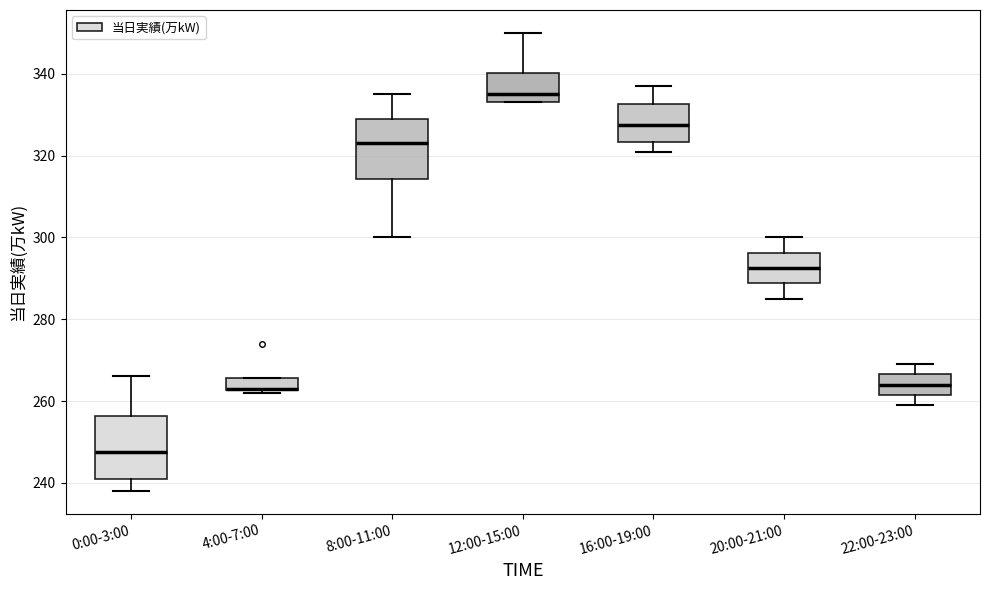

Reading left to right, transcribe this box plot: for each box, give where its median line is, the range the box spans, and where its two whiskers end, as read against the y-axis. The values are not printed on the chart, so give them approximately, as read against the axis.

0:00-3:00: median 248, box 242 to 256, whiskers 238 to 266
4:00-7:00: median 264 (drawn on the box's lower edge), box 262 to 266, whiskers 262 (just below the box's lower edge) to 266
8:00-11:00: median 324, box 314 to 330, whiskers 300 to 336
12:00-15:00: median 336, box 334 to 340, whiskers 334 to 350
16:00-19:00: median 328, box 324 to 332, whiskers 322 to 338
20:00-21:00: median 292, box 288 to 296, whiskers 286 to 300
22:00-23:00: median 264, box 262 to 266, whiskers 260 to 270